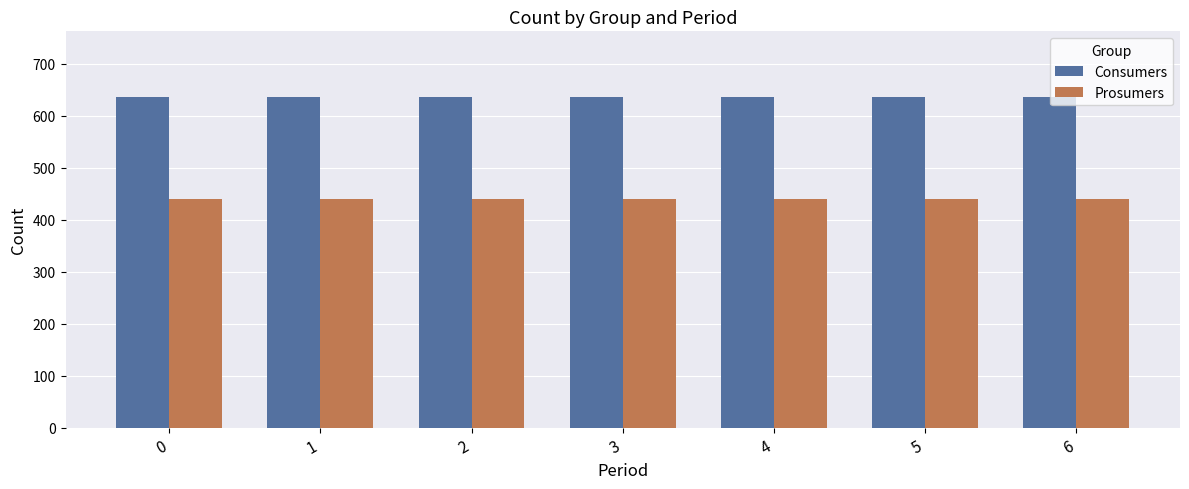

Does the chart contain any negative values?

No